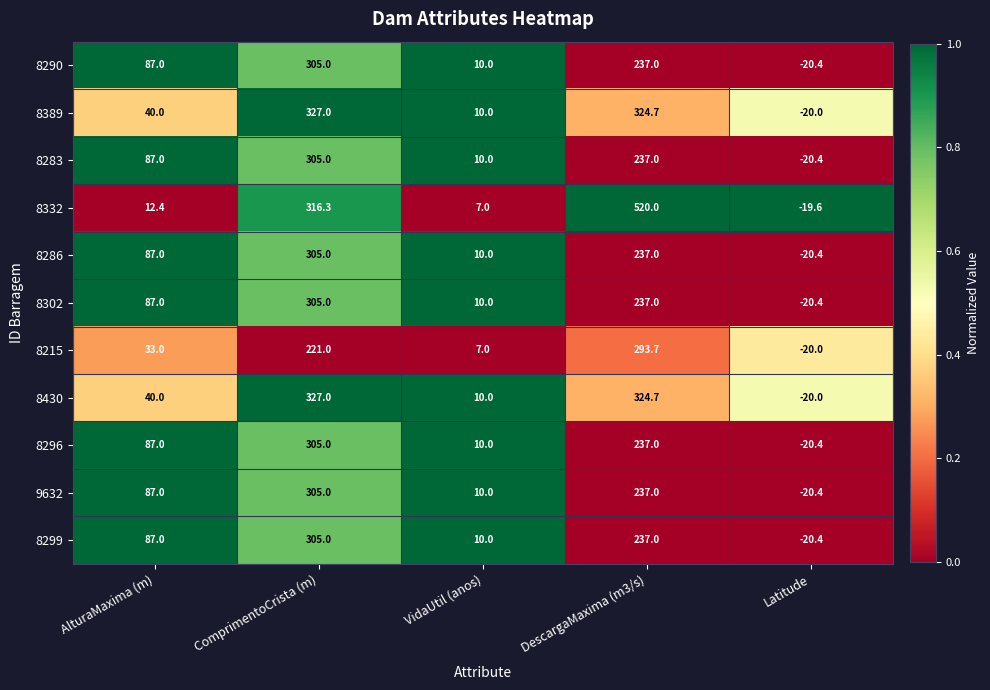

Which series has the largest total across all categories?

8332